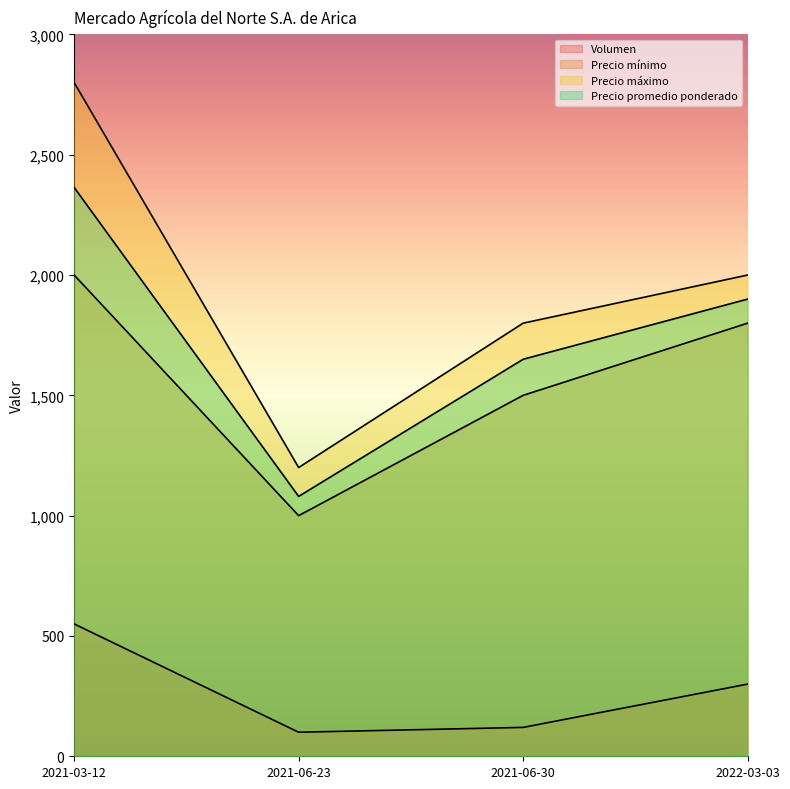

Which has a higher value, 2021-06-23 or 2021-06-30?

2021-06-30